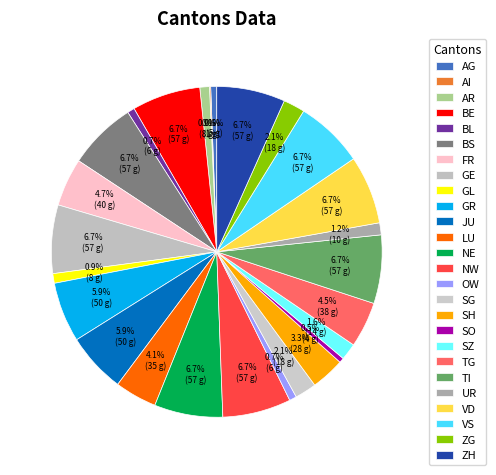

To the nearest percent, what is the combined percentage of ZH and ZG?

9%